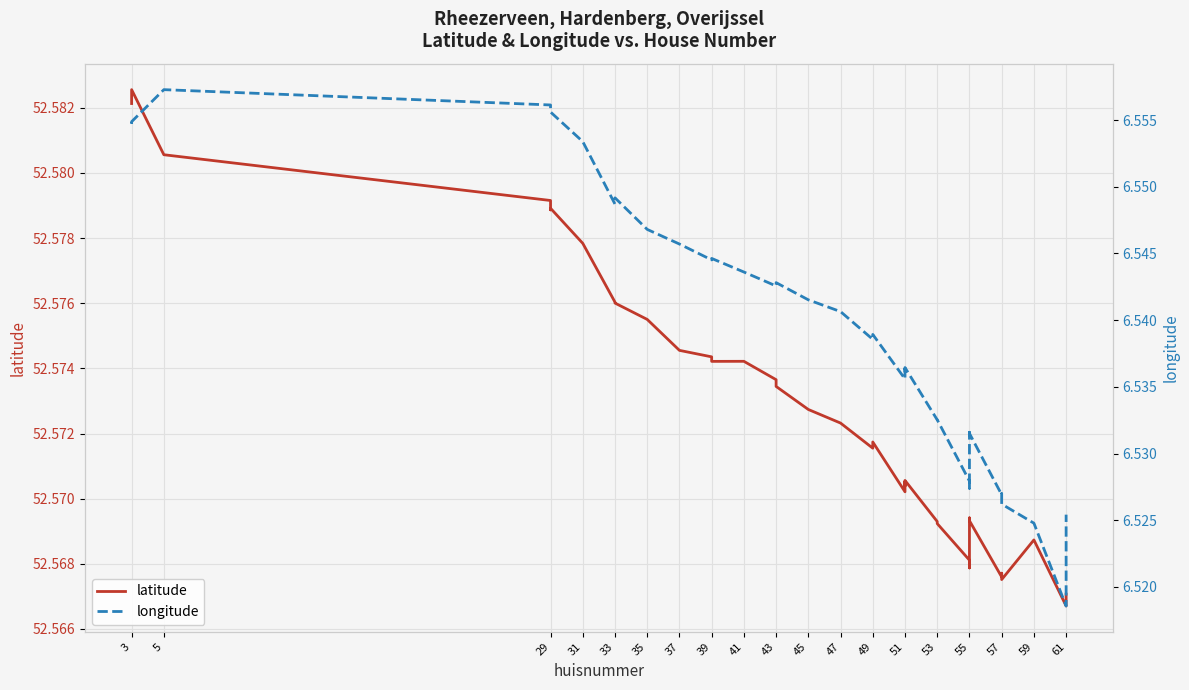

Count the longitude values in the range 6 to 7.

40